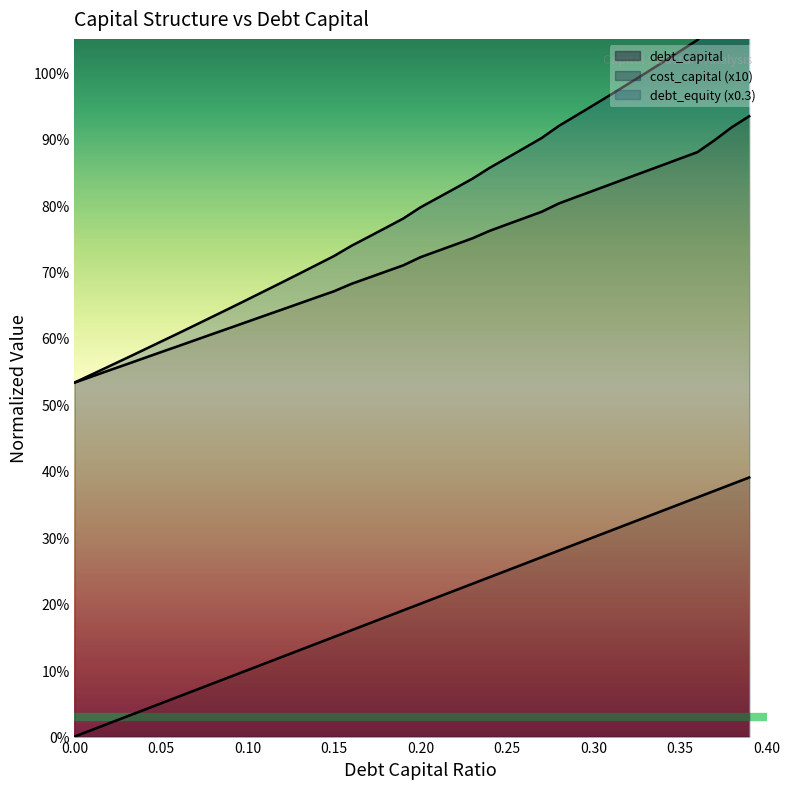

True or false: debt_capital and debt_equity cross at least once.

False